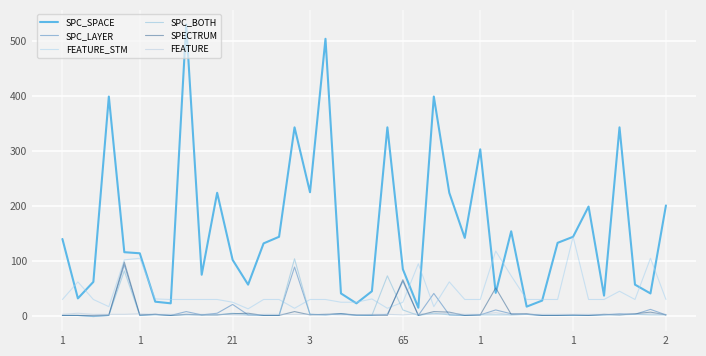

At which category is the sum across all series the highest?

8